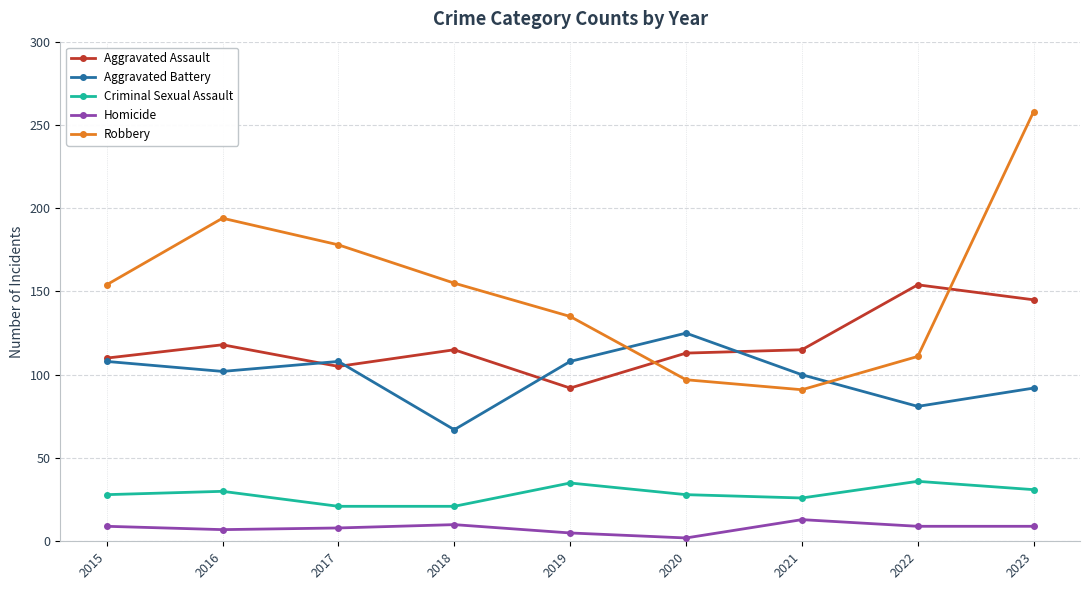

How many values in the Robbery series are below 154?

4